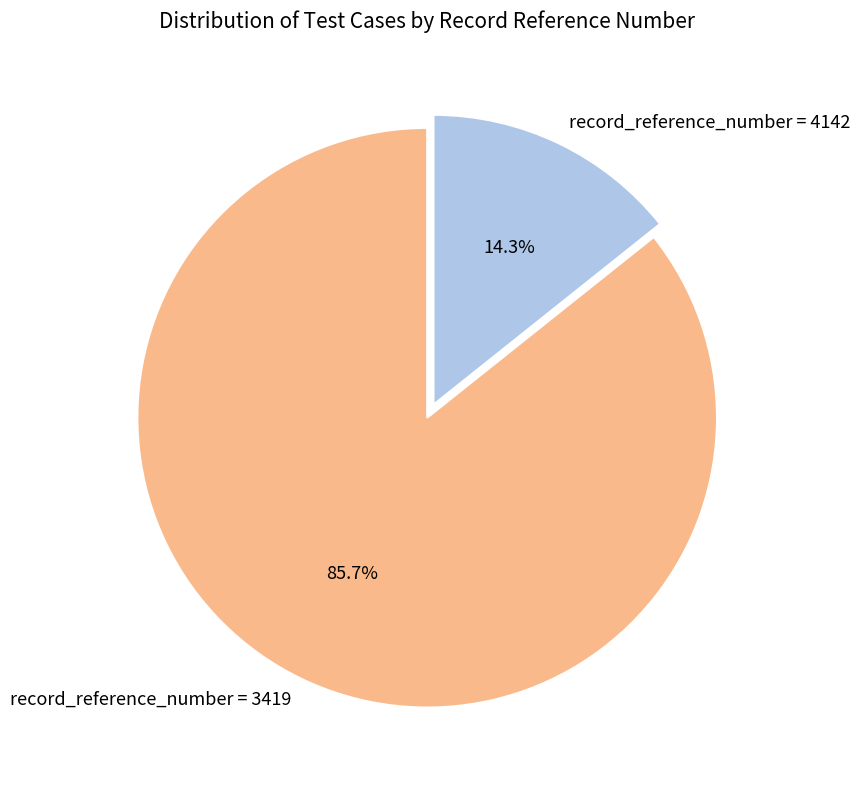

Count the number of slices in the pie.

2